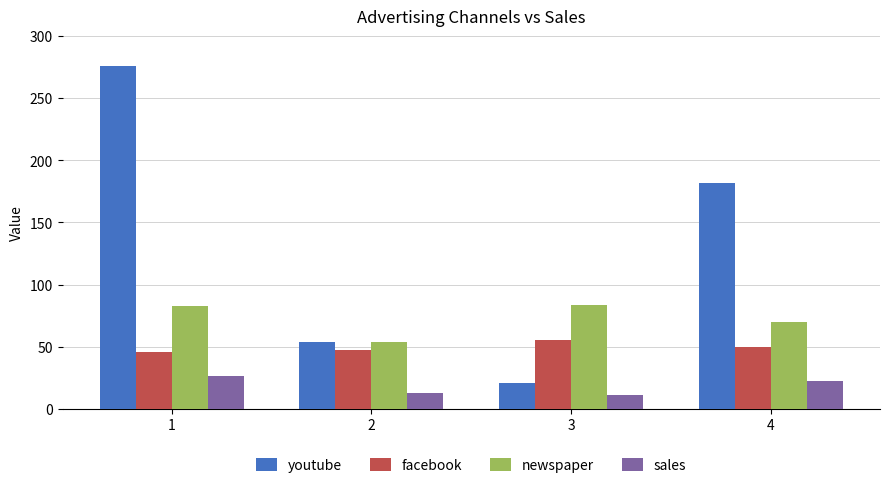

True or false: newspaper has a value of 83.2 at 3.

True